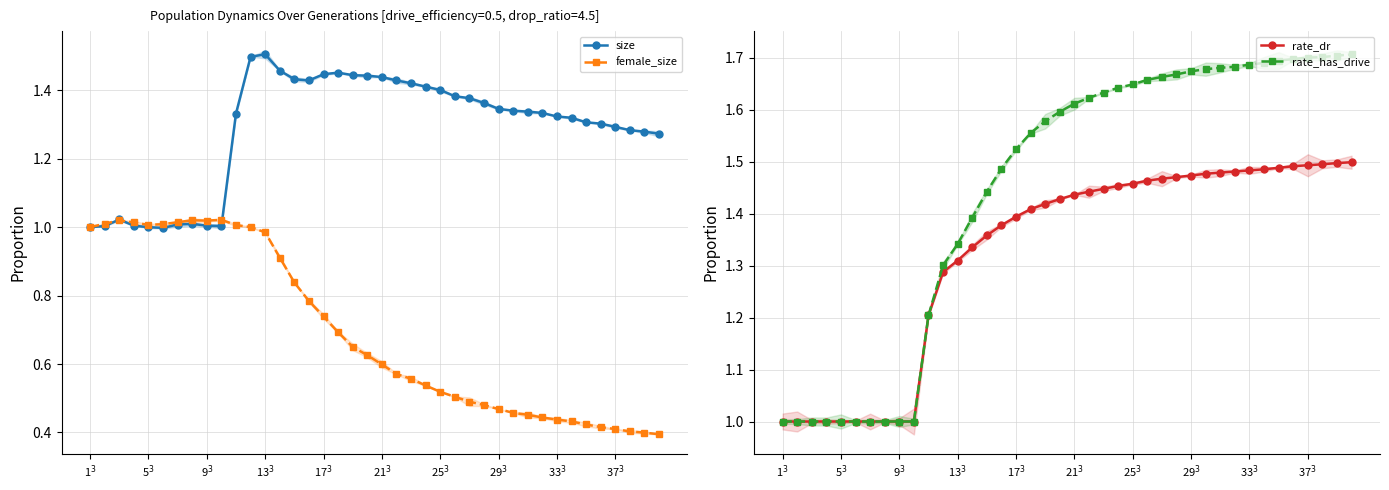

Where is rate_dr nearest to the value 1?

1$^3$